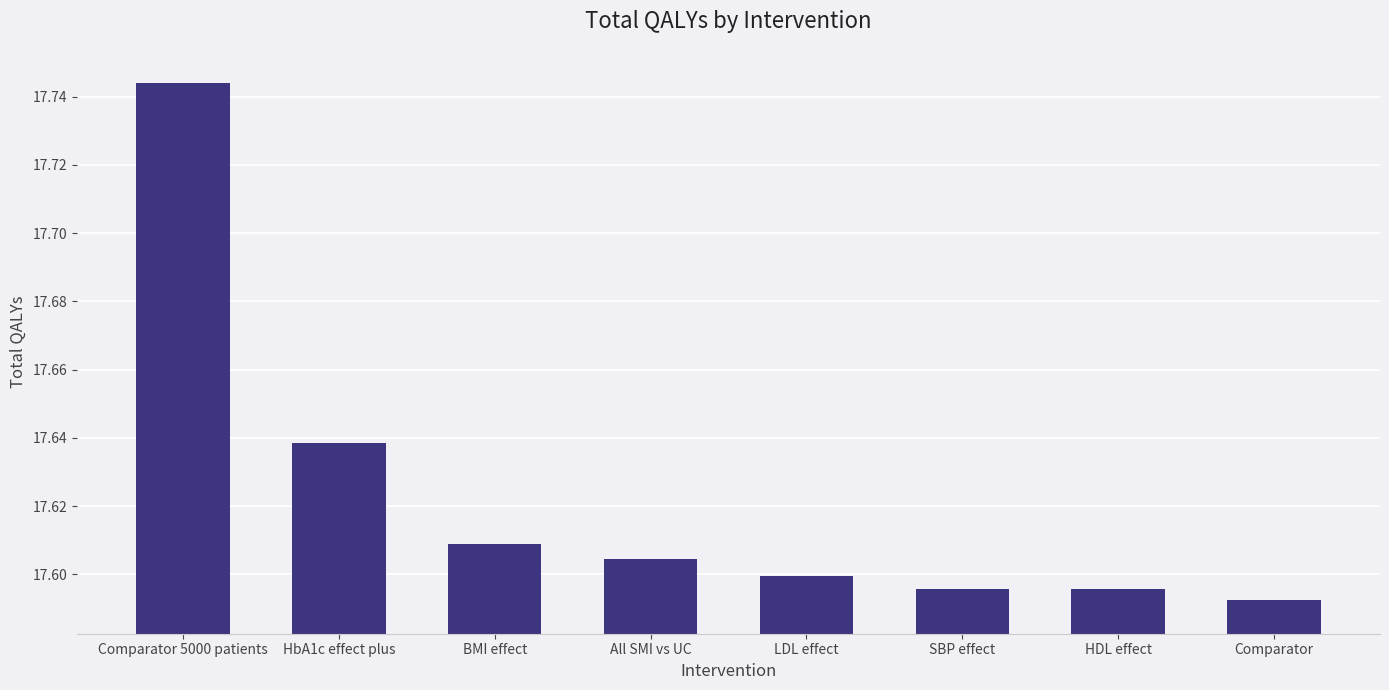

What is the label of the 1st bar from the right?

Comparator